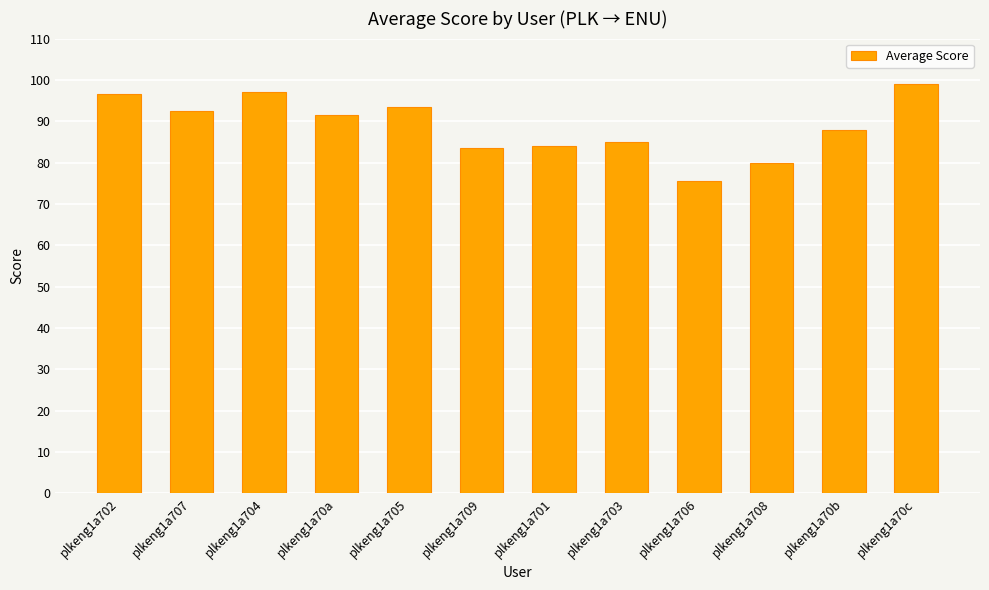

Are the bars horizontal?

No